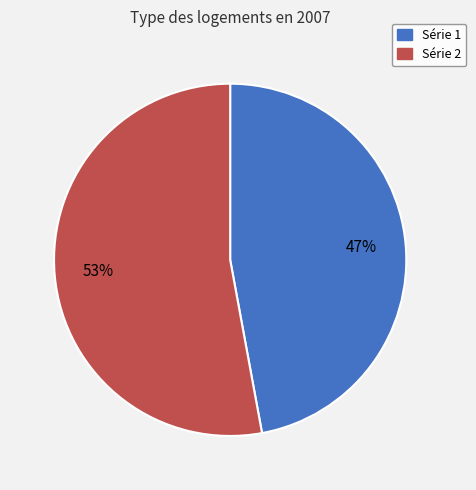

Is there any slice that represents more than half of the pie?

Yes